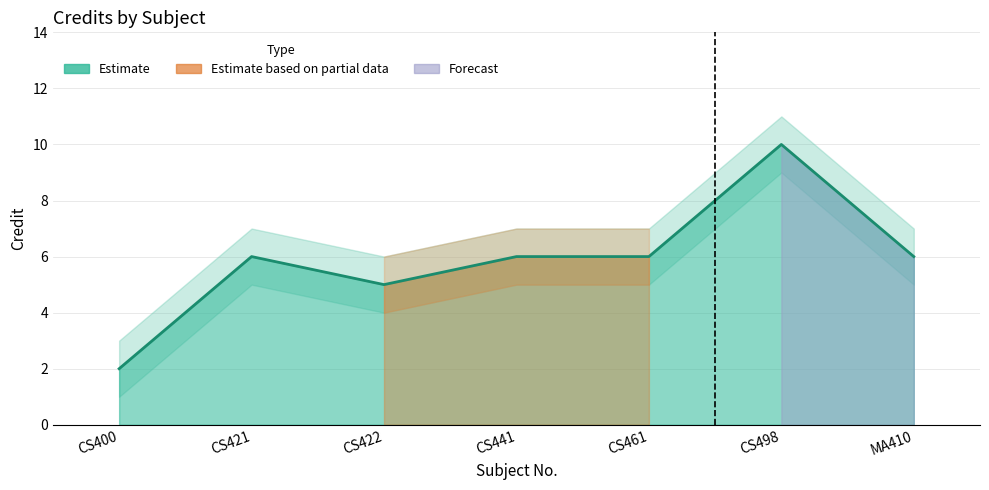

Where is Credit_lower nearest to the value 5?

CS421